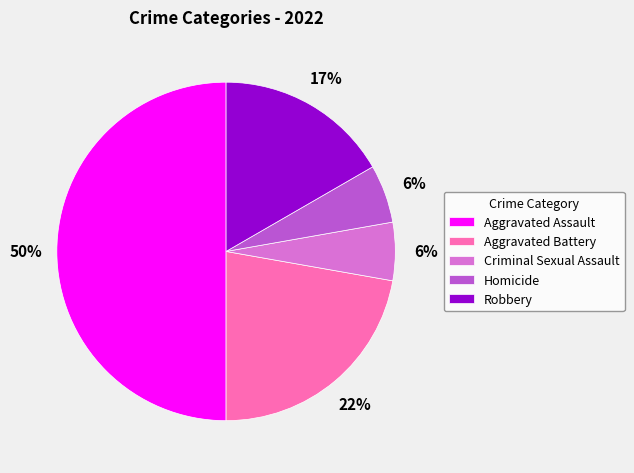

Do Aggravated Assault and Robbery together represent more than half of the pie?

Yes